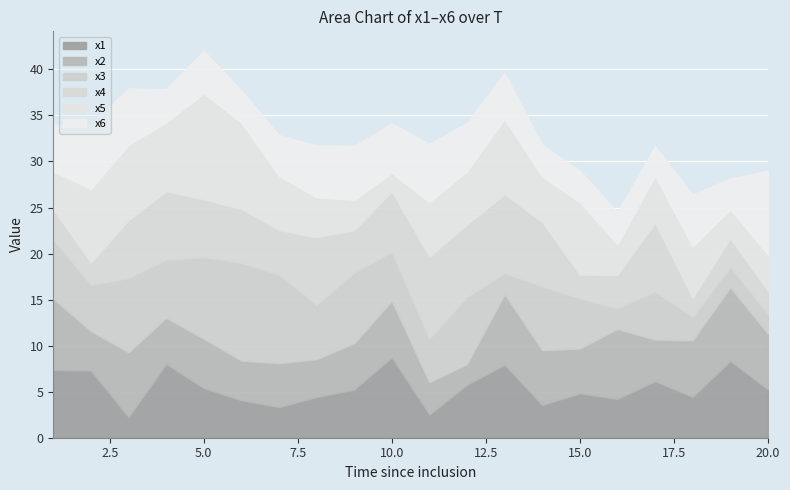

How many categories are shown in the chart?

20